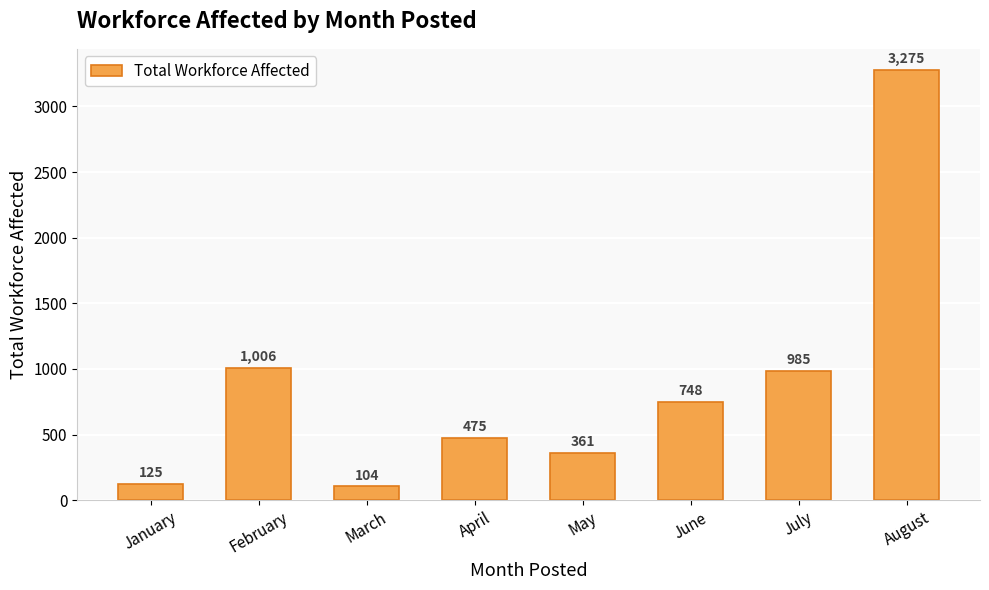

Reading right to left, transcribe all the data shown in this chart.

August=3275	July=985	June=748	May=361	April=475	March=104	February=1006	January=125